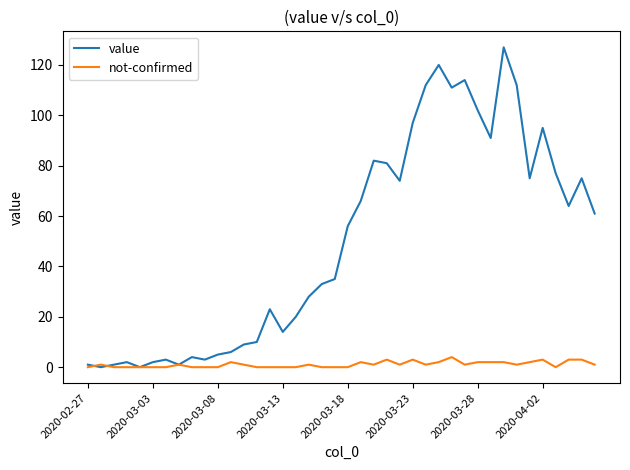

Reading left to right, list all the values displayed in this chart.

value: 1	0	1	2	0	2	3	1	4	3	5	6	9	10	23	14	20	28	33	35	56	66	82	81	74	97	112	120	111	114	102	91	127	112	75	95	77	64	75	61
not-confirmed: 0	1	0	0	0	0	0	1	0	0	0	2	1	0	0	0	0	1	0	0	0	2	1	3	1	3	1	2	4	1	2	2	2	1	2	3	0	3	3	1